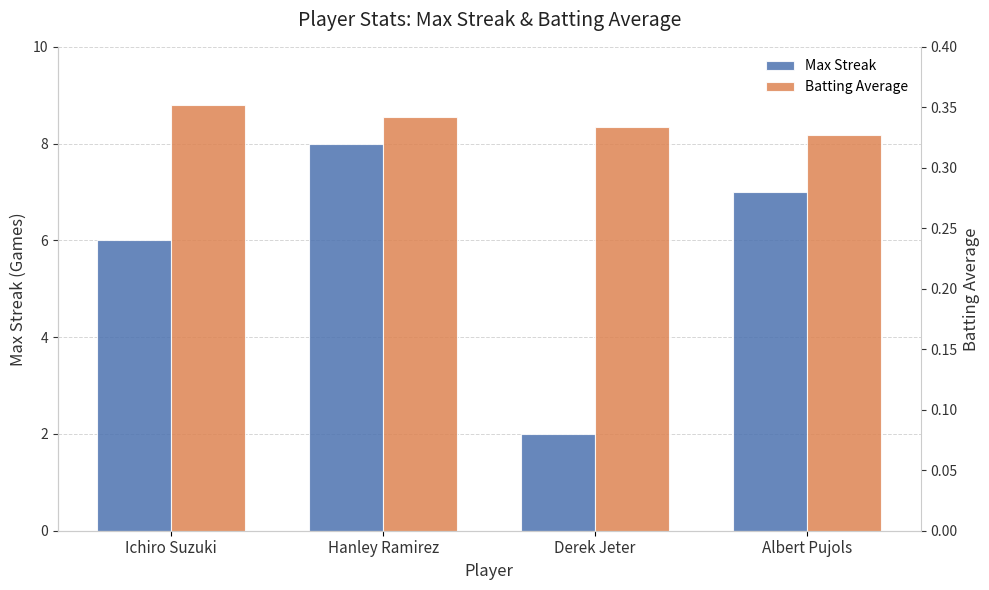

List the series in order of their overall mean, lowest first.

Batting Average, Max Streak